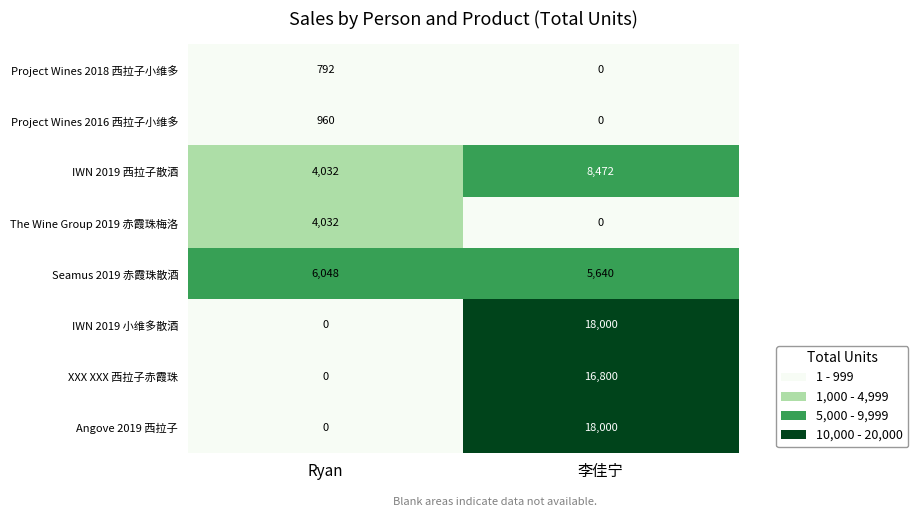

How many categories are shown in the chart?

2